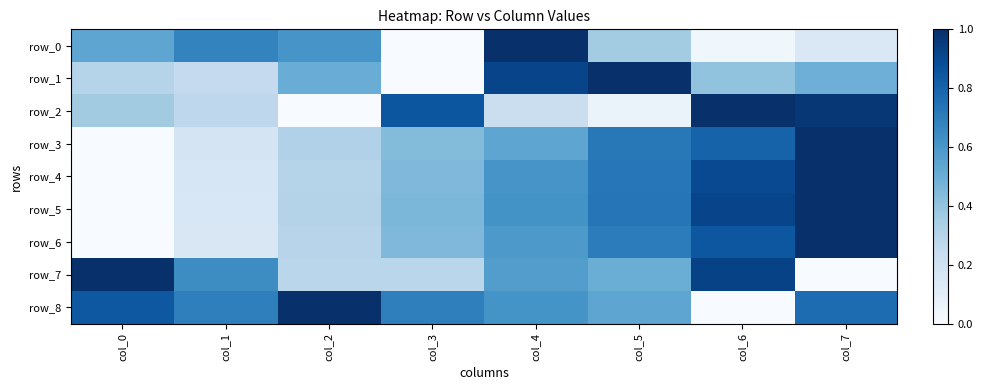

Reading left to right, transcribe all the data shown in this chart.

row_0: 0.5	0.7	0.6	0.0	1.0	0.4	0.0	0.1
row_1: 0.3	0.3	0.5	0.0	0.9	1.0	0.4	0.5
row_2: 0.4	0.3	0.0	0.9	0.2	0.1	1.0	1.0
row_3: 0.0	0.2	0.3	0.4	0.5	0.7	0.8	1.0
row_4: 0.0	0.2	0.3	0.5	0.6	0.7	0.9	1.0
row_5: 0.0	0.2	0.3	0.5	0.6	0.7	0.9	1.0
row_6: 0.0	0.1	0.3	0.5	0.6	0.7	0.8	1.0
row_7: 1.0	0.6	0.3	0.3	0.6	0.5	0.9	0.0
row_8: 0.8	0.7	1.0	0.7	0.6	0.5	0.0	0.8